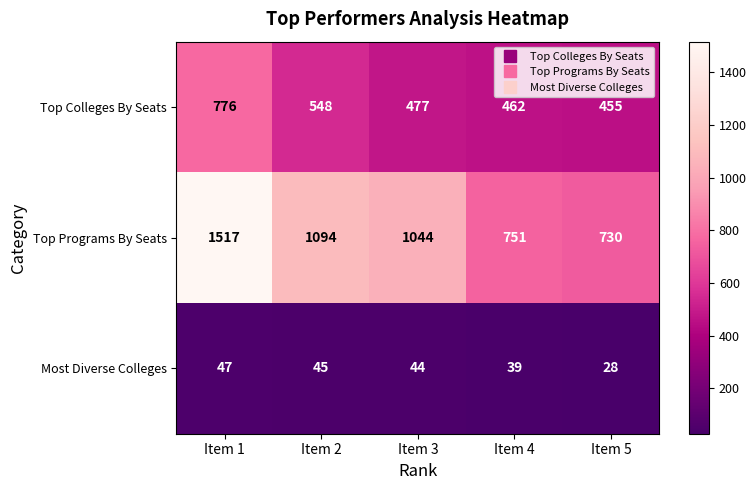

What is the total value across all series at Item 1?

2340